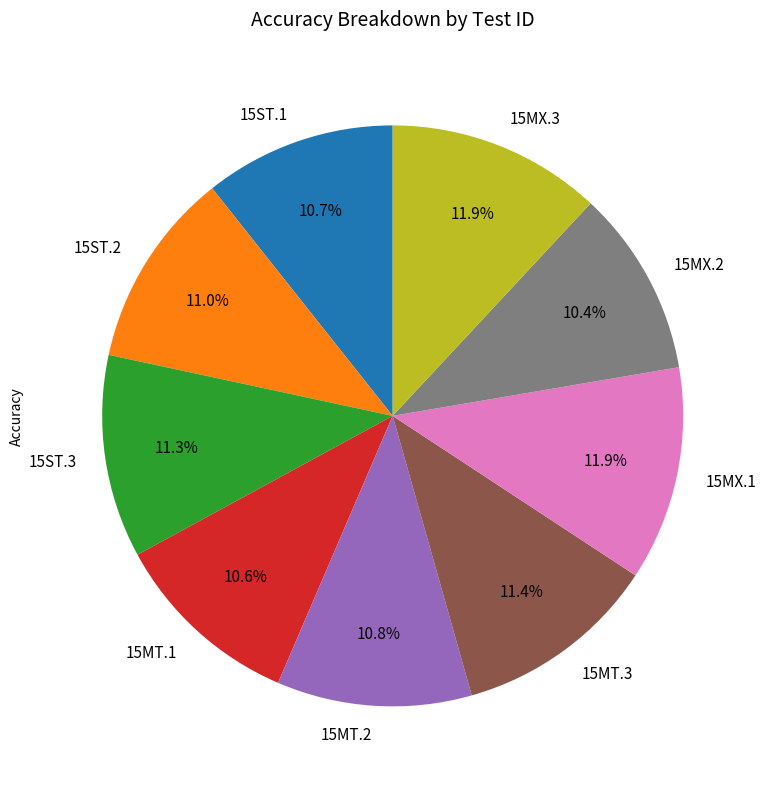

Is there any slice that represents more than half of the pie?

No